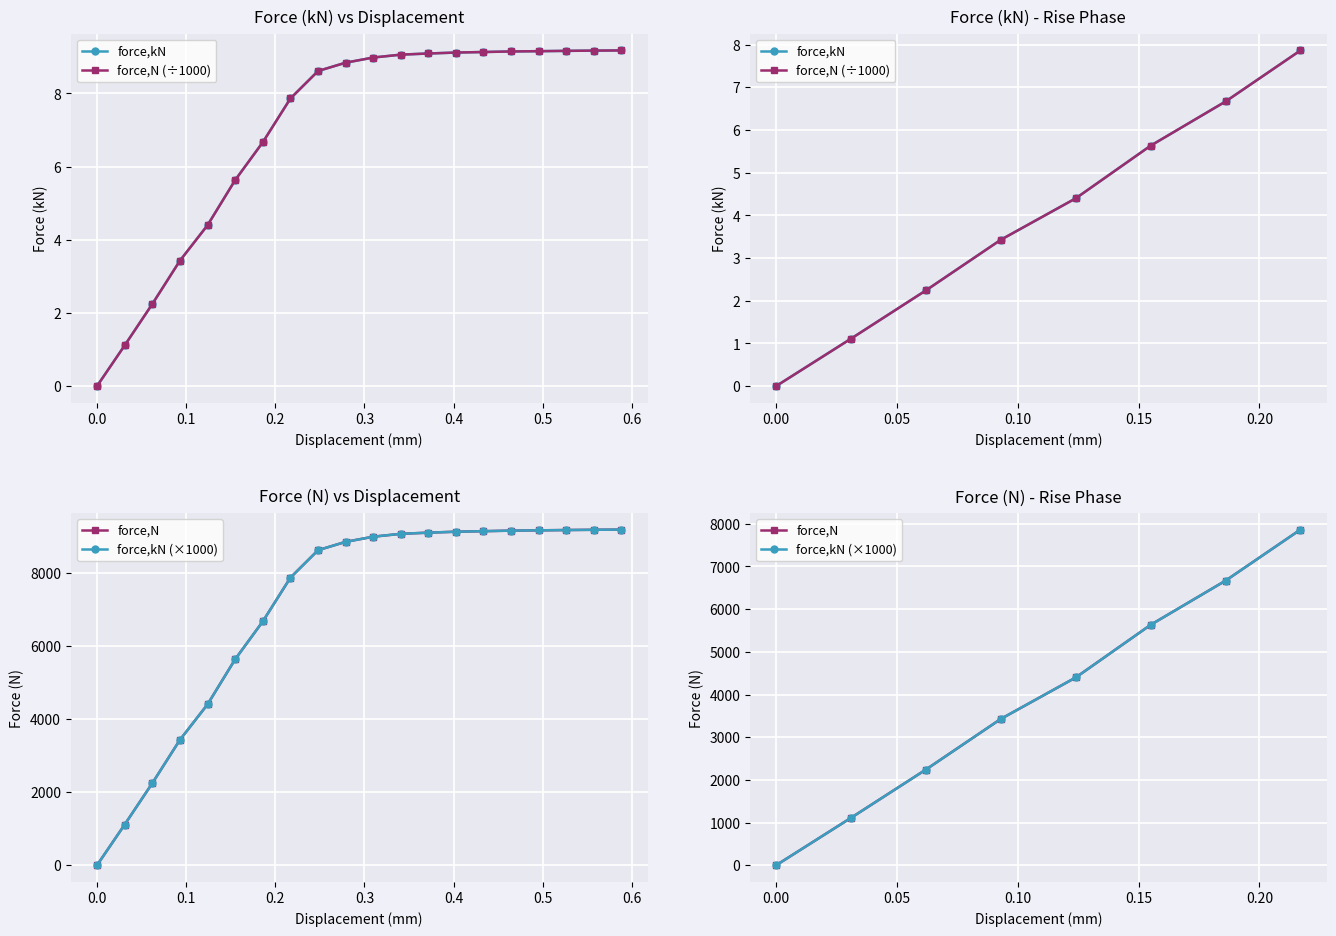

True or false: force,kN and force,N intersect in this chart.

False